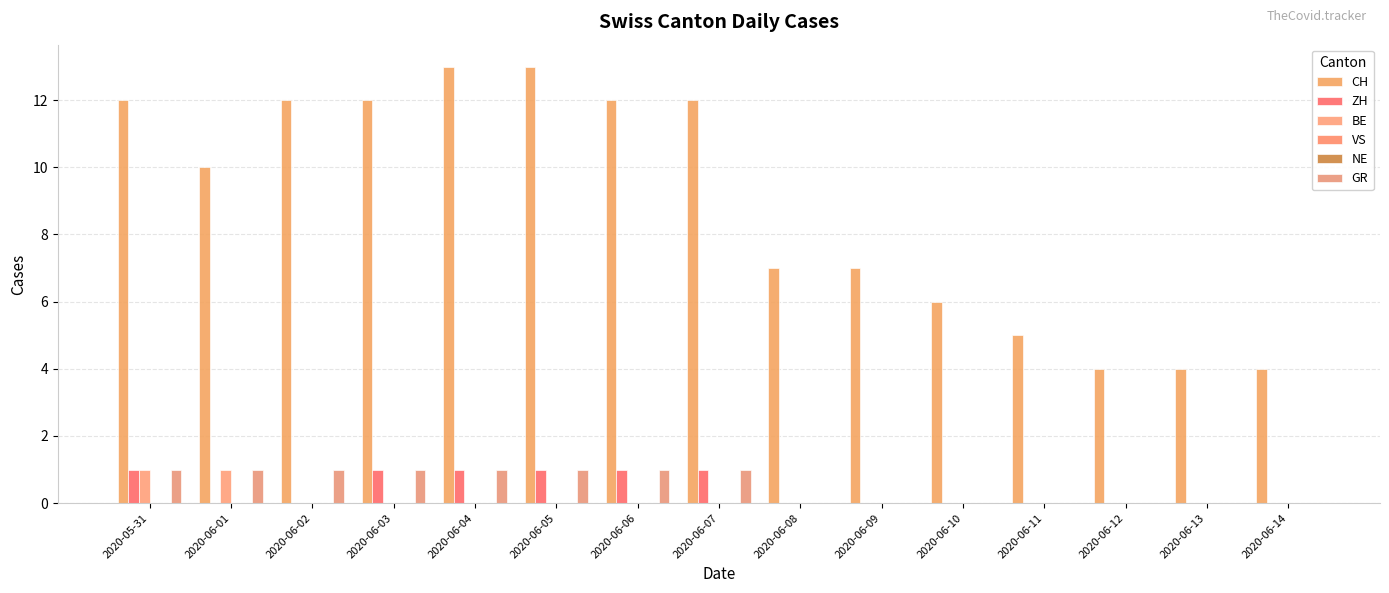

How many bars are there in total?

90